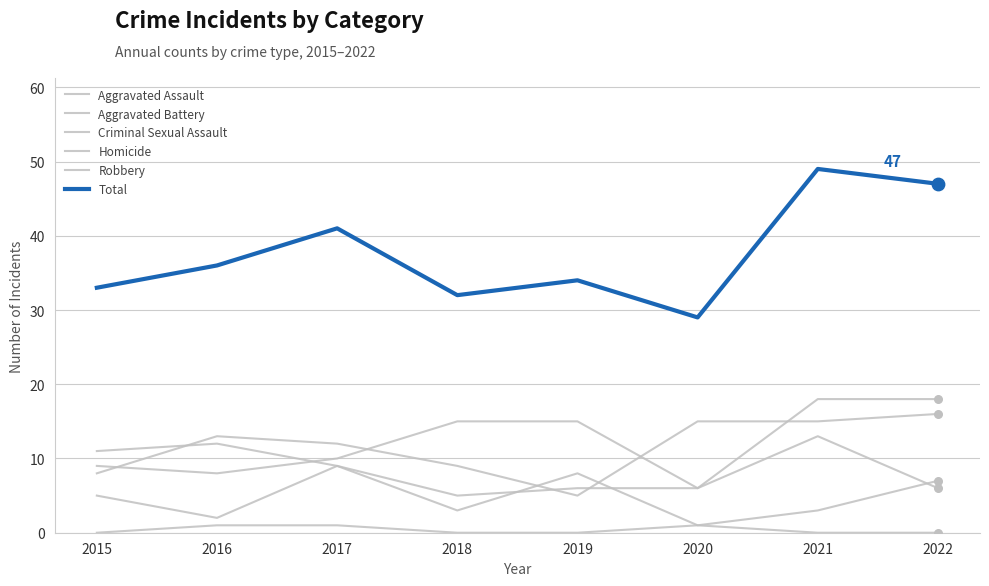

How many lines are shown in the chart?

6